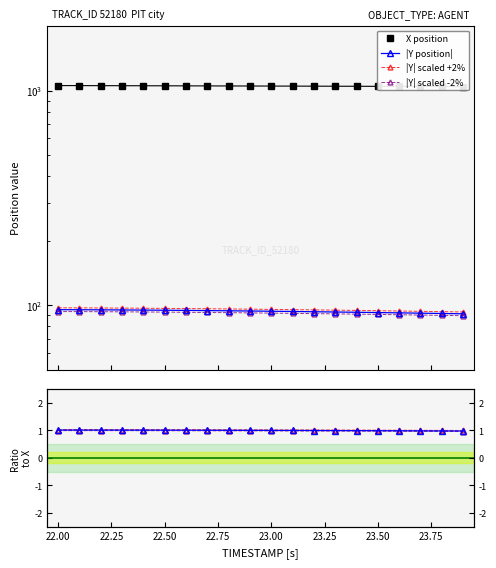

True or false: TIMESTAMP and X cross at least once.

False